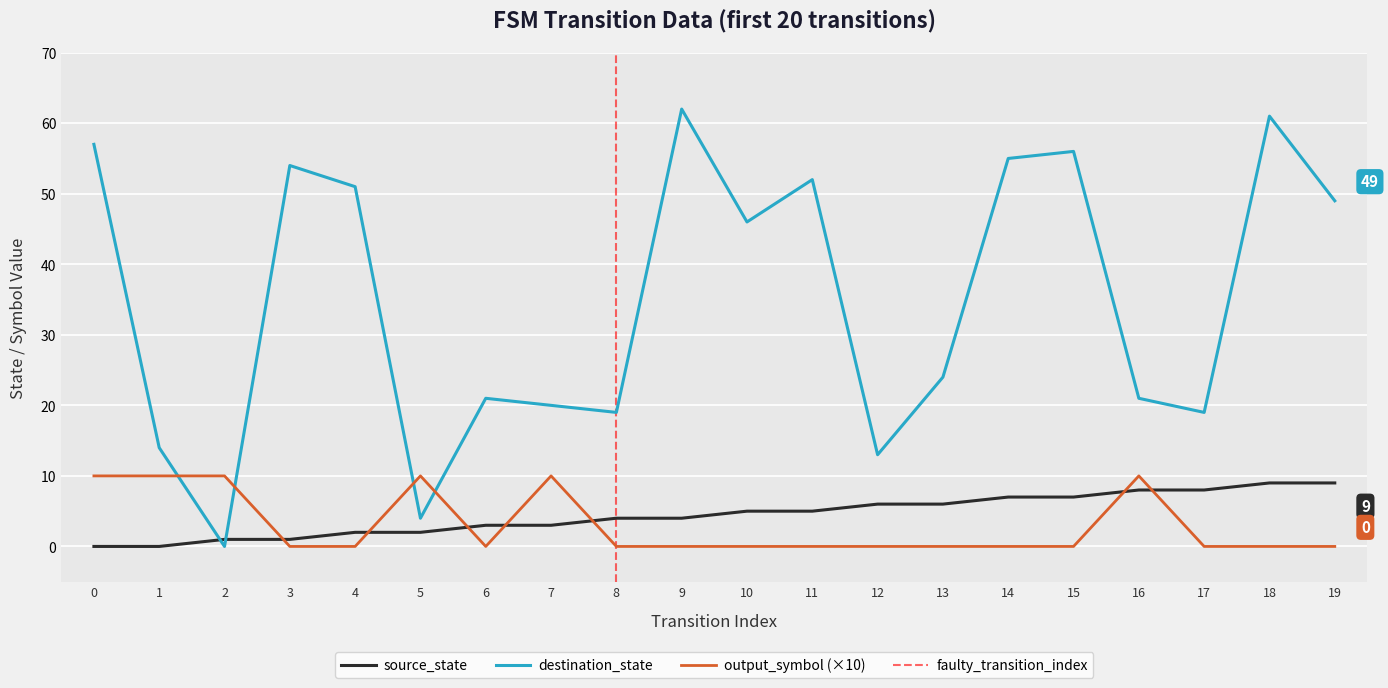

True or false: destination_state and source_state intersect in this chart.

True